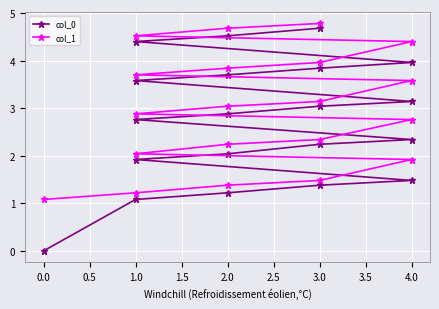

What are all the series names shown in the legend?

col_0, col_1